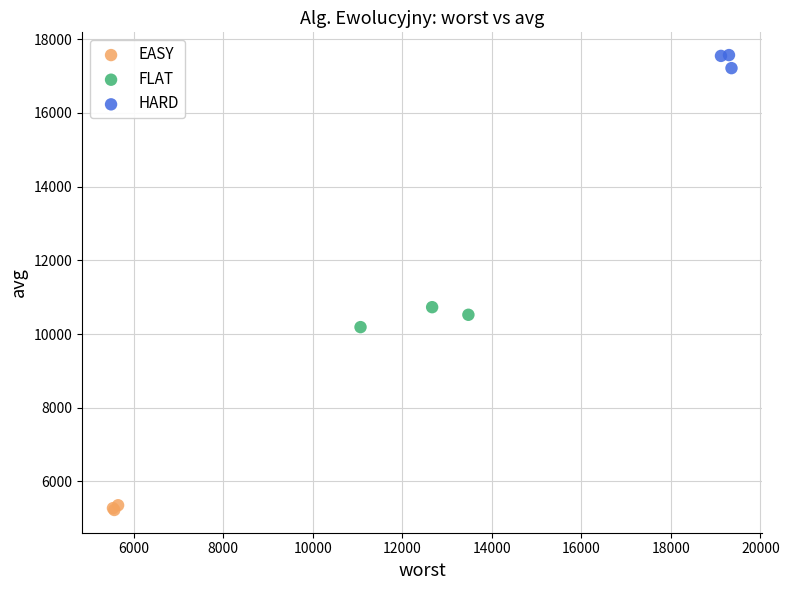

Which series reaches the maximum Y coordinate?

HARD